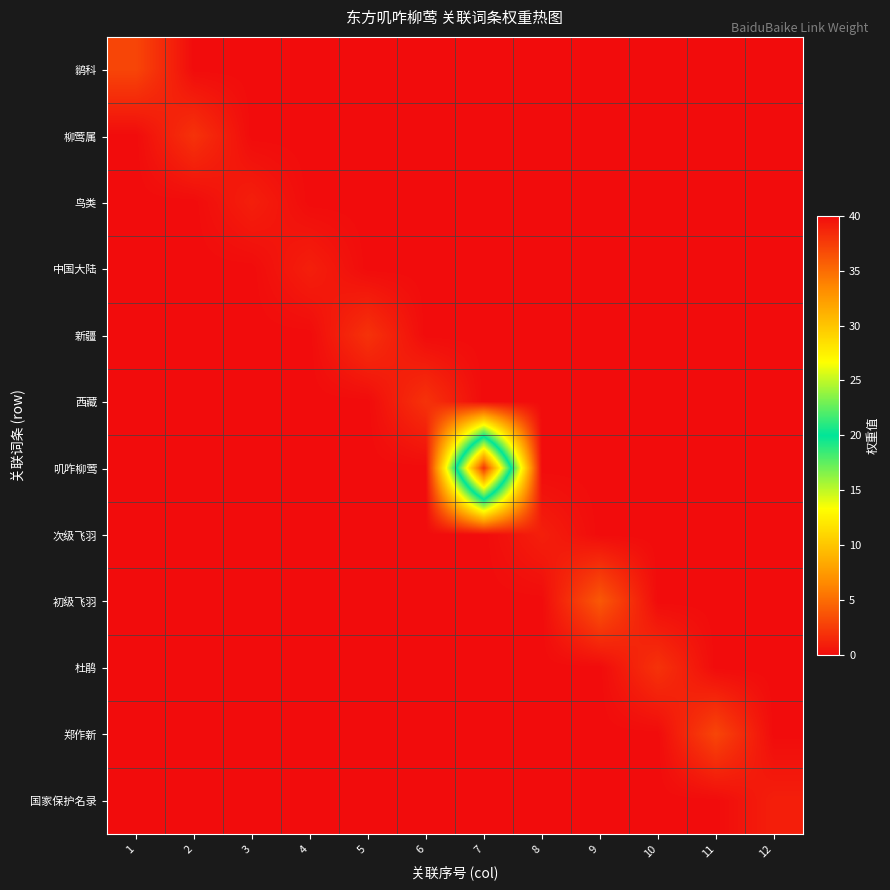

Reading left to right, what are all the values shown in this chart?

鹟科: 1=3	2=0	3=0	4=0	5=0	6=0	7=0	8=0	9=0	10=0	11=0	12=0
柳莺属: 1=0	2=2	3=0	4=0	5=0	6=0	7=0	8=0	9=0	10=0	11=0	12=0
鸟类: 1=0	2=0	3=1	4=0	5=0	6=0	7=0	8=0	9=0	10=0	11=0	12=0
中国大陆: 1=0	2=0	3=0	4=1	5=0	6=0	7=0	8=0	9=0	10=0	11=0	12=0
新疆: 1=0	2=0	3=0	4=0	5=2	6=0	7=0	8=0	9=0	10=0	11=0	12=0
西藏: 1=0	2=0	3=0	4=0	5=0	6=2	7=0	8=0	9=0	10=0	11=0	12=0
叽咋柳莺: 1=0	2=0	3=0	4=0	5=0	6=0	7=38	8=0	9=0	10=0	11=0	12=0
次级飞羽: 1=0	2=0	3=0	4=0	5=0	6=0	7=0	8=1	9=0	10=0	11=0	12=0
初级飞羽: 1=0	2=0	3=0	4=0	5=0	6=0	7=0	8=0	9=4	10=0	11=0	12=0
杜鹃: 1=0	2=0	3=0	4=0	5=0	6=0	7=0	8=0	9=0	10=2	11=0	12=0
郑作新: 1=0	2=0	3=0	4=0	5=0	6=0	7=0	8=0	9=0	10=0	11=3	12=0
国家保护名录: 1=0	2=0	3=0	4=0	5=0	6=0	7=0	8=0	9=0	10=0	11=0	12=1